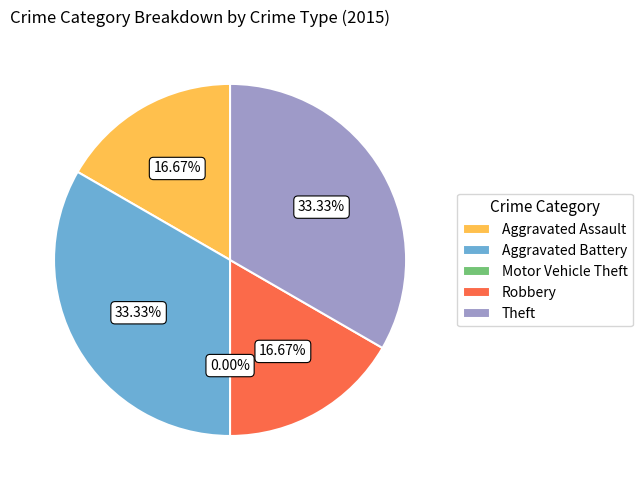

How many segments does this pie chart have?

5